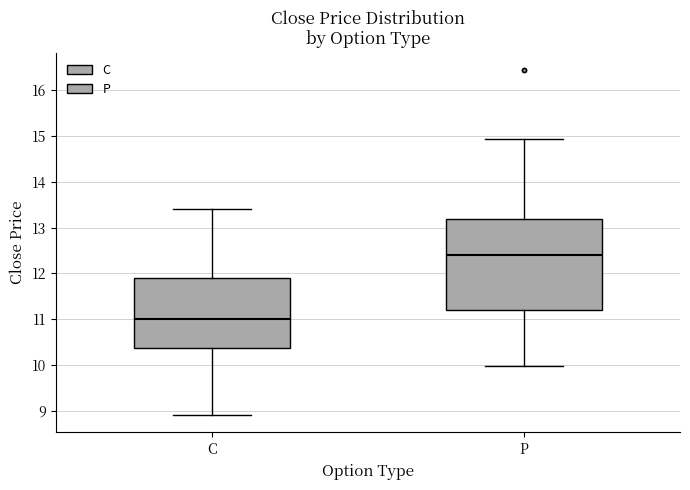

Reading left to right, transcribe this box plot: for each box, give where its median line is, the range the box spans, and where its two whiskers end, as read against the y-axis. The values are not printed on the chart, so give them approximately, as read against the axis.

C: median 11.0, box 10.4 to 11.9, whiskers 8.9 to 13.4
P: median 12.4, box 11.2 to 13.2, whiskers 10.0 to 15.0